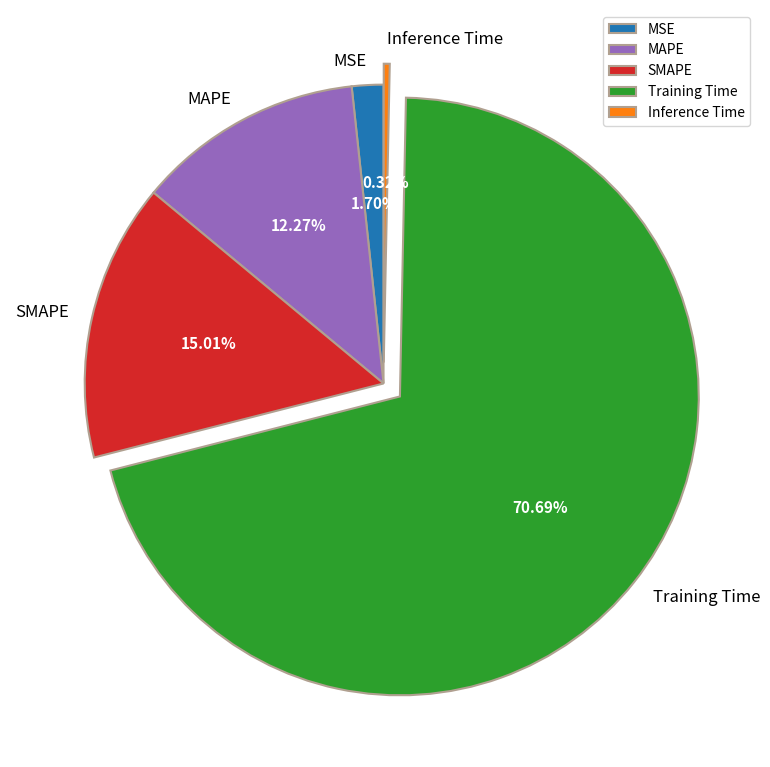

To the nearest percent, what percentage of the pie is MAPE?

12%